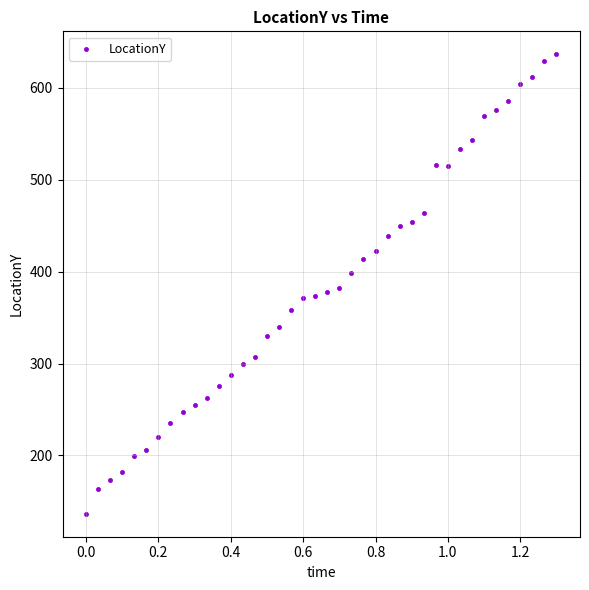

What is the range of Y values (max minus min)?

500.2